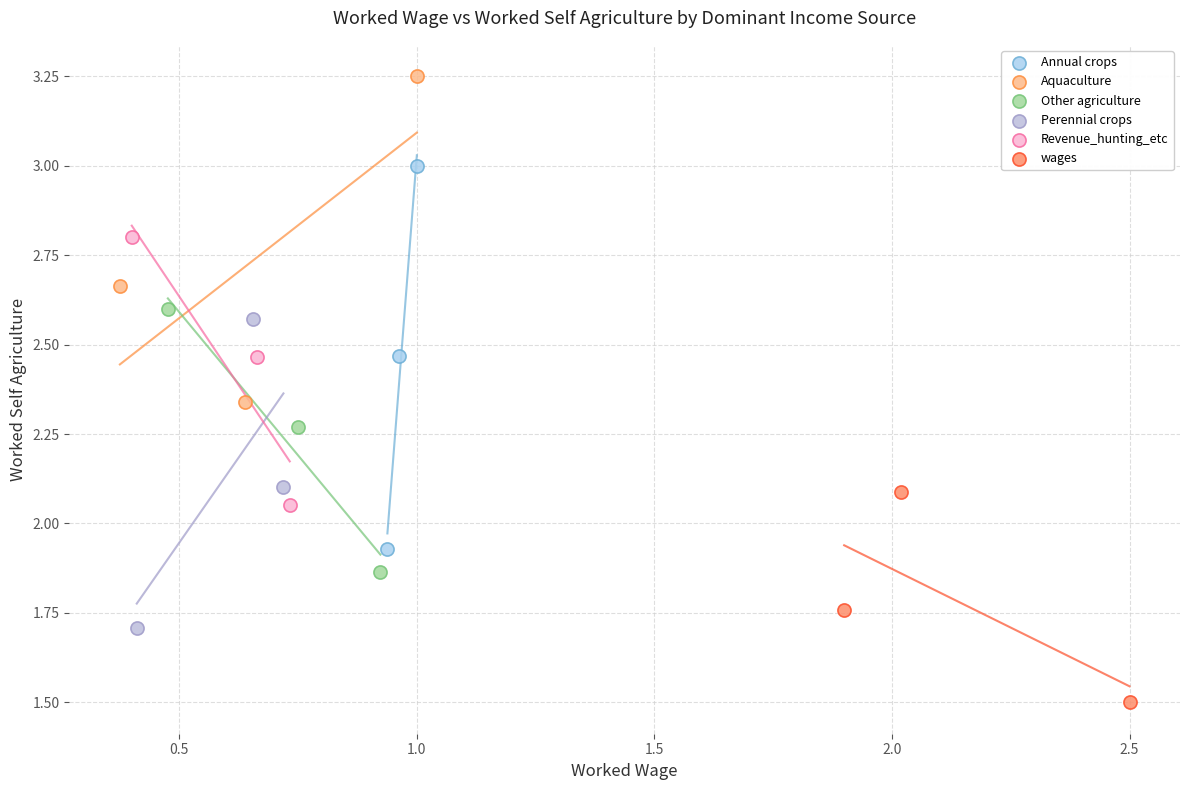

Which series has the widest spread of Y values?

Annual crops